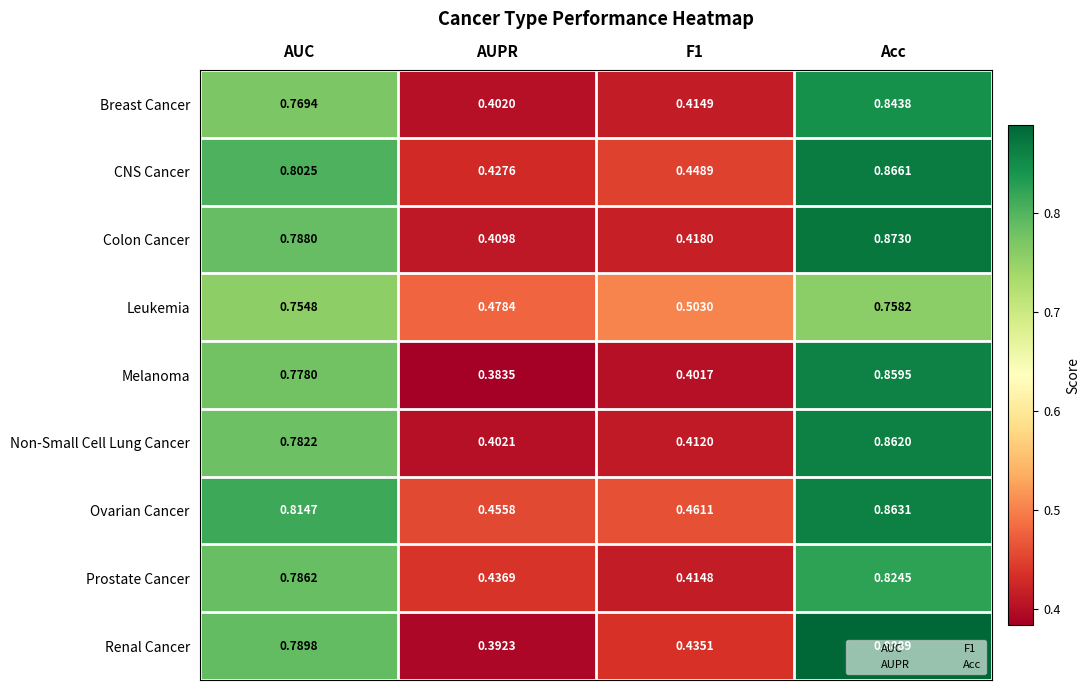

Where is Leukemia nearest to the value 0?

AUPR